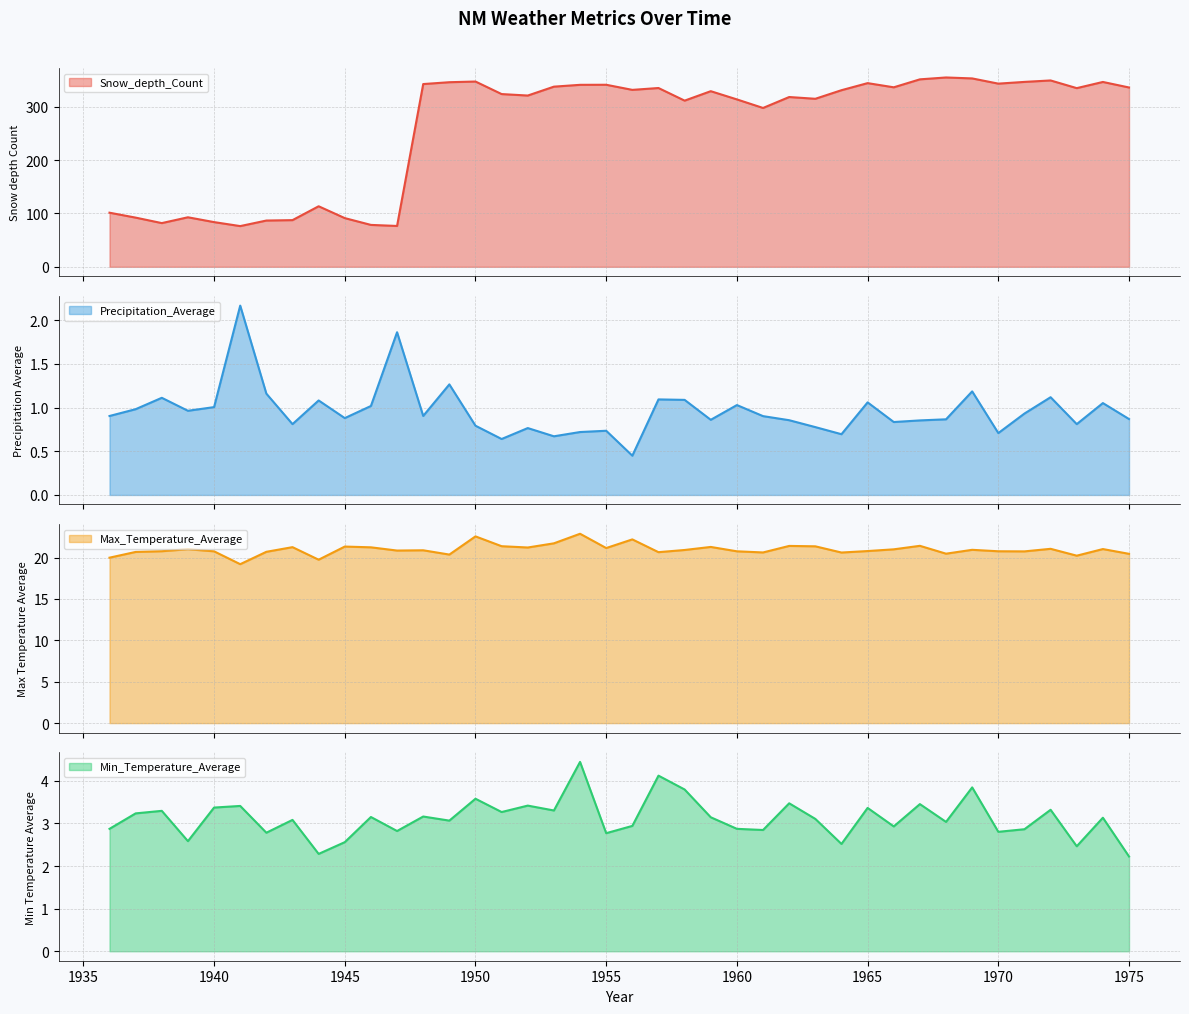

Which series has the largest total across all categories?

Snow_depth_Count